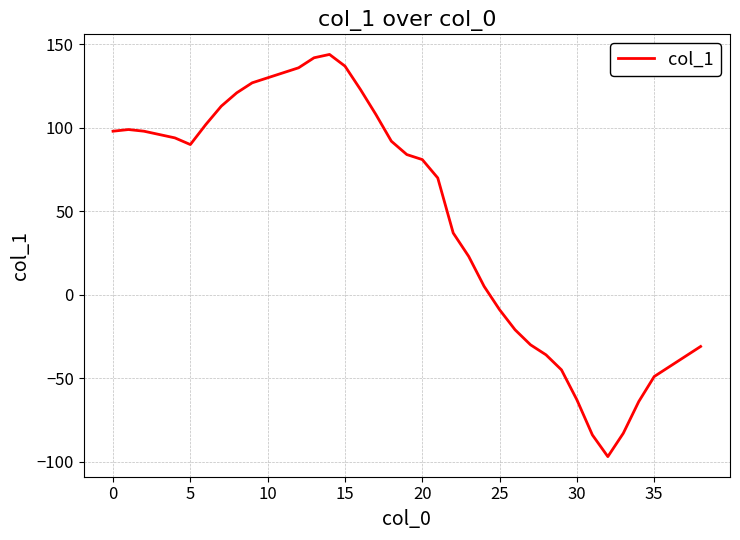

What is the smallest value displayed?

-97